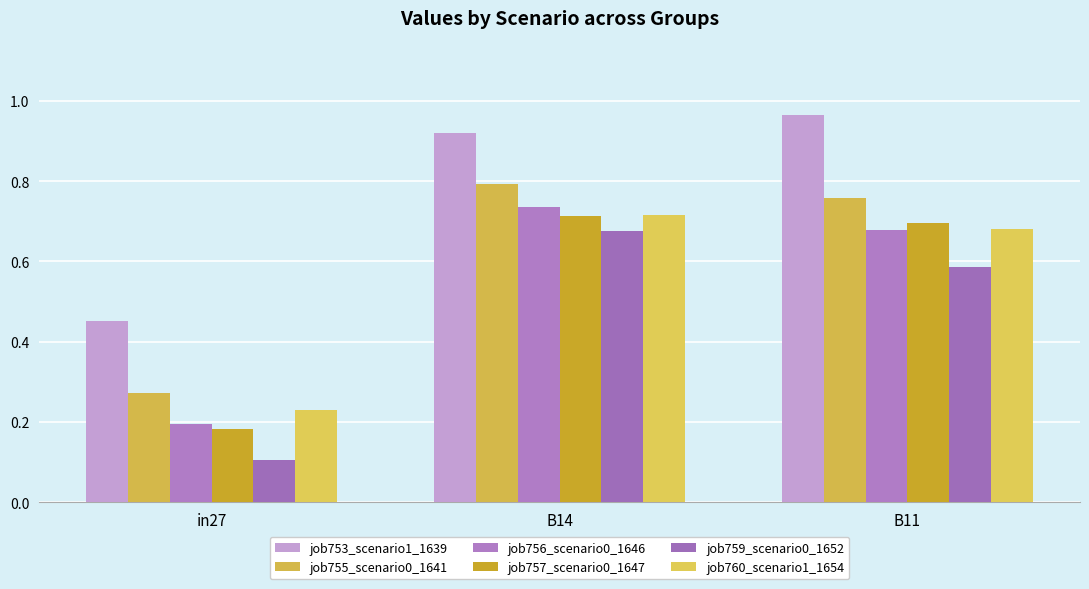

Reading left to right, extract all data points from this chart.

job753_scenario1_1639: in27=0.5	B14=0.9	B11=1.0
job755_scenario0_1641: in27=0.3	B14=0.8	B11=0.8
job756_scenario0_1646: in27=0.2	B14=0.7	B11=0.7
job757_scenario0_1647: in27=0.2	B14=0.7	B11=0.7
job759_scenario0_1652: in27=0.1	B14=0.7	B11=0.6
job760_scenario1_1654: in27=0.2	B14=0.7	B11=0.7